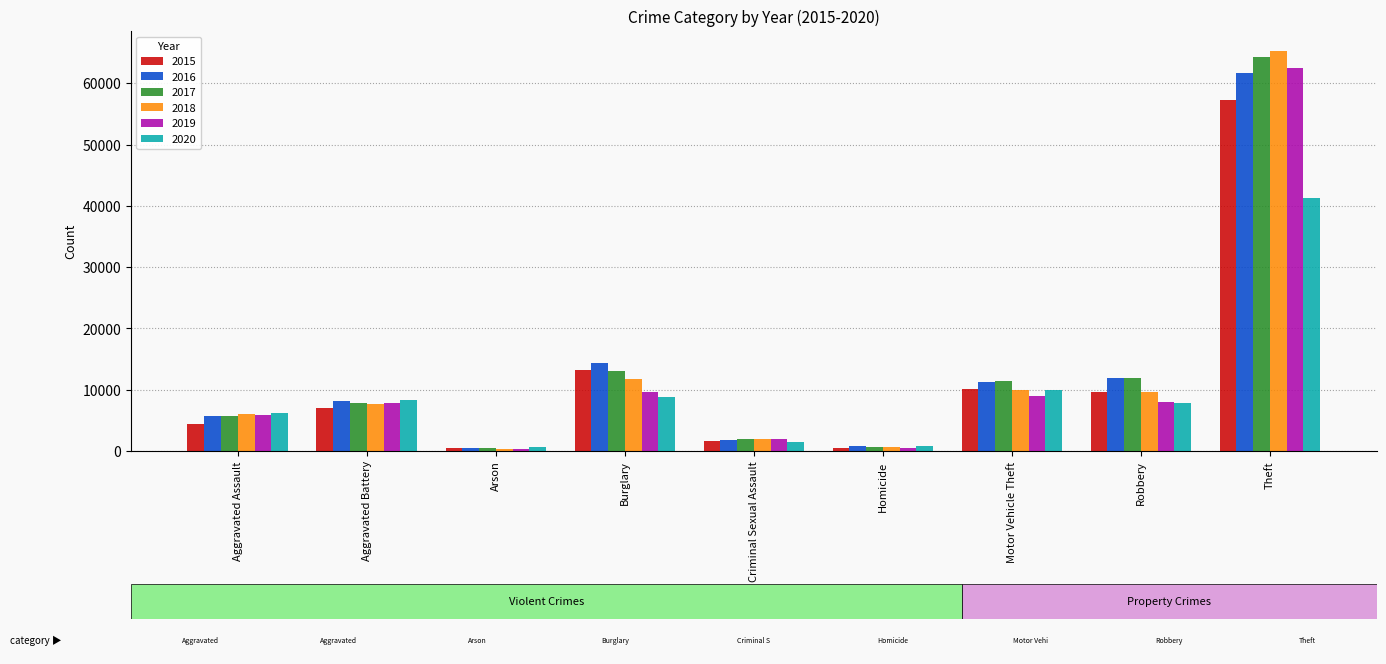

Are the bars horizontal?

No